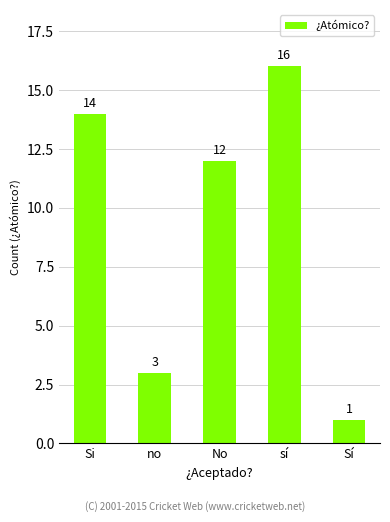

List the labels in order of value, smallest first.

Sí, no, No, Si, sí